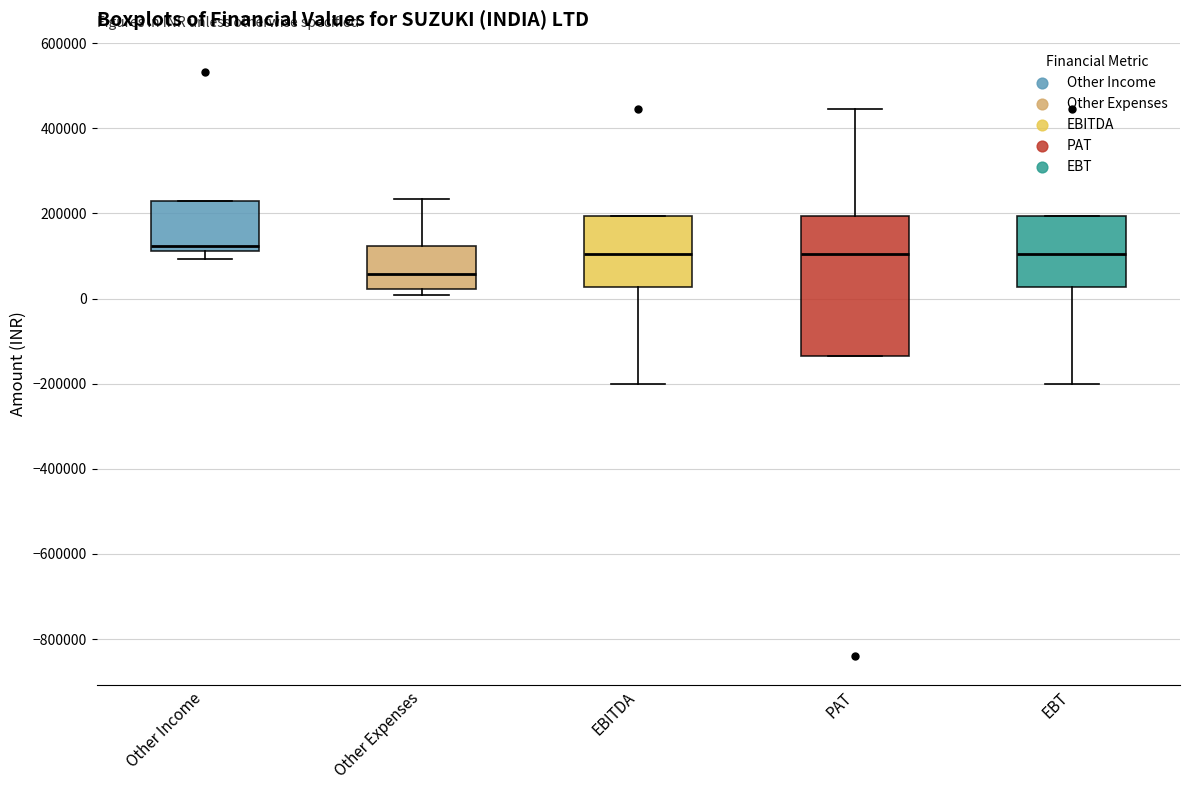

Reading left to right, read every box against the y-axis: the position of its median line, the range the box covers, and the ends of its whiskers. The values are not printed on the chart, so give them approximately, as read against the axis.

Other Income: median 120000 (just above the box's lower edge), box 120000 to 240000, whiskers 100000 to 240000
Other Expenses: median 60000, box 20000 to 120000, whiskers 0 to 240000
EBITDA: median 100000, box 20000 to 200000, whiskers -200000 to 200000
PAT: median 100000, box -140000 to 200000, whiskers -140000 to 440000
EBT: median 100000, box 20000 to 200000, whiskers -200000 to 200000